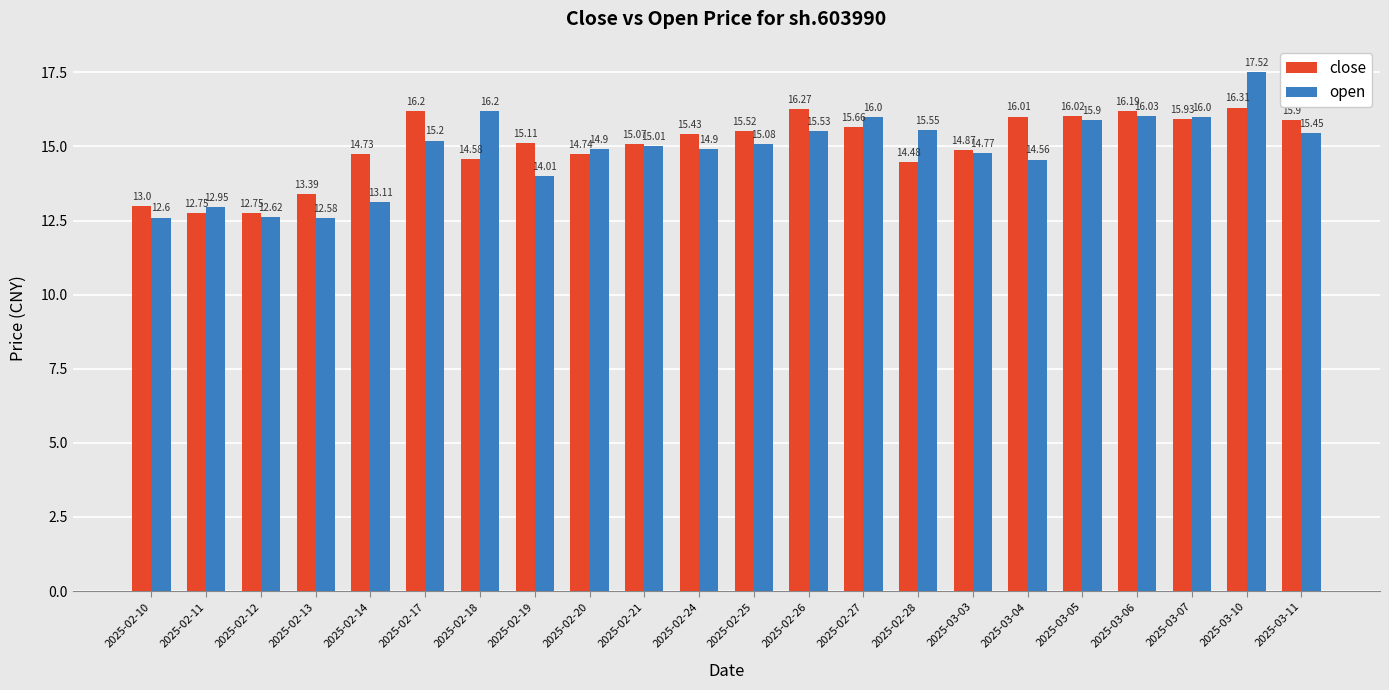

List the series in order of their peak value, highest first.

open, close